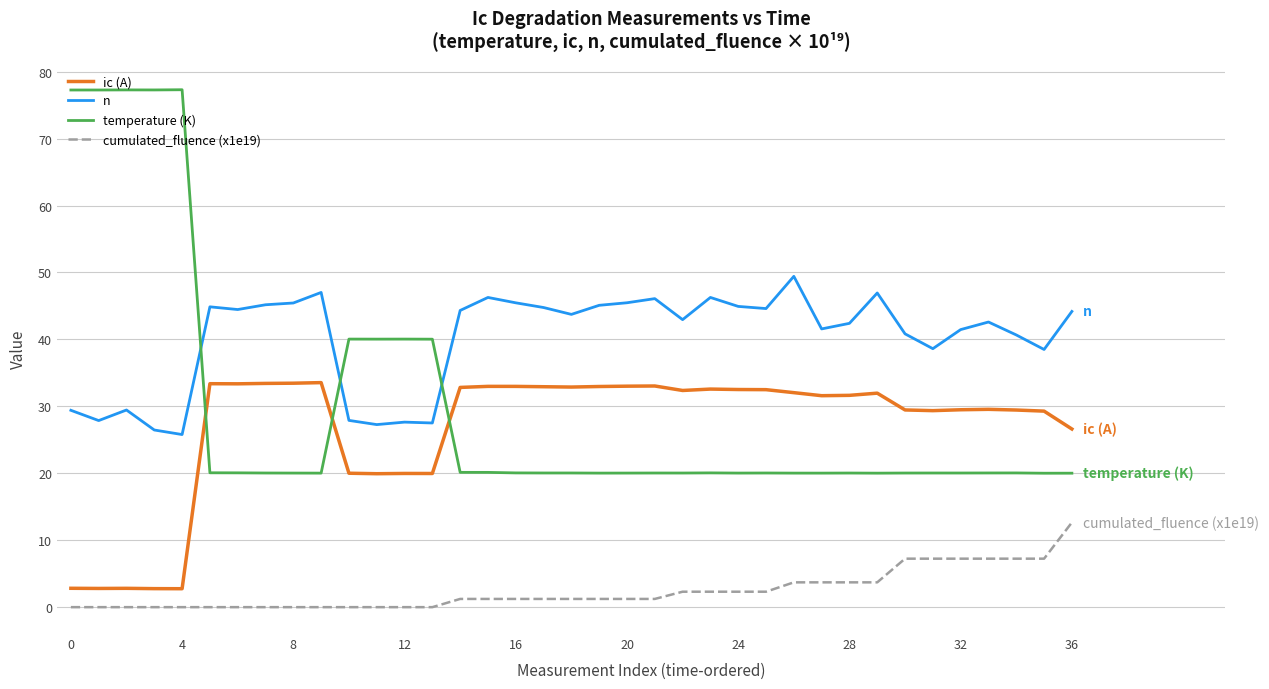

After their last crossing, which series has the higher values: n or temperature (K)?

n